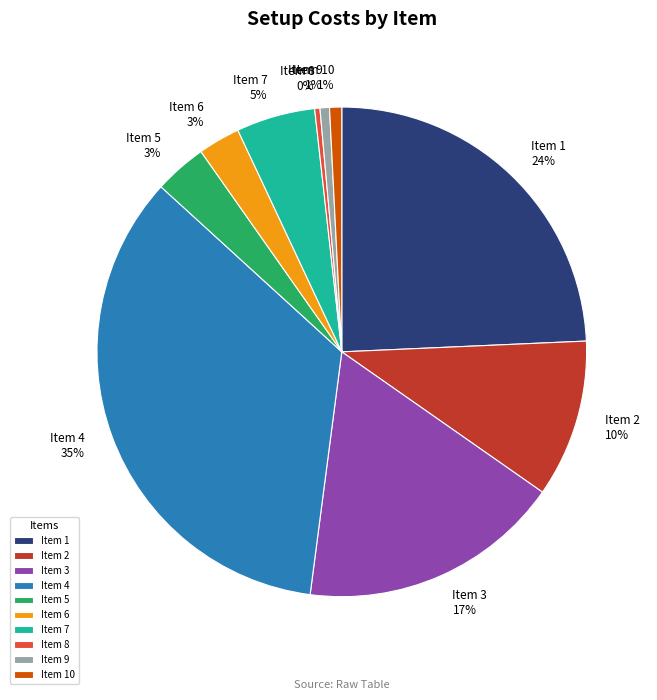

Is it true that Item 2 is 1% of the pie?

False